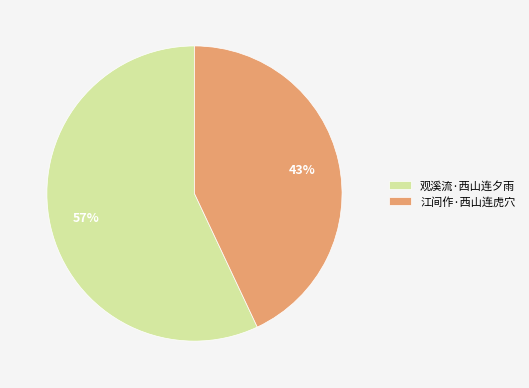

How many slices are in this pie chart?

2